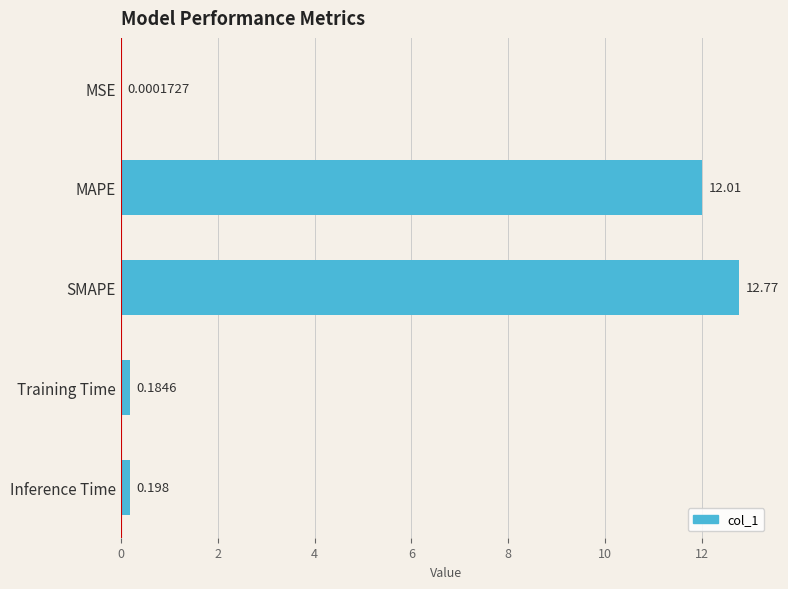

What is the average value?

5.0